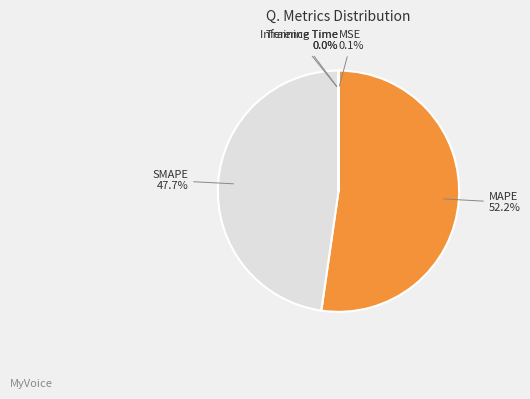

Is there a majority slice in this chart?

Yes